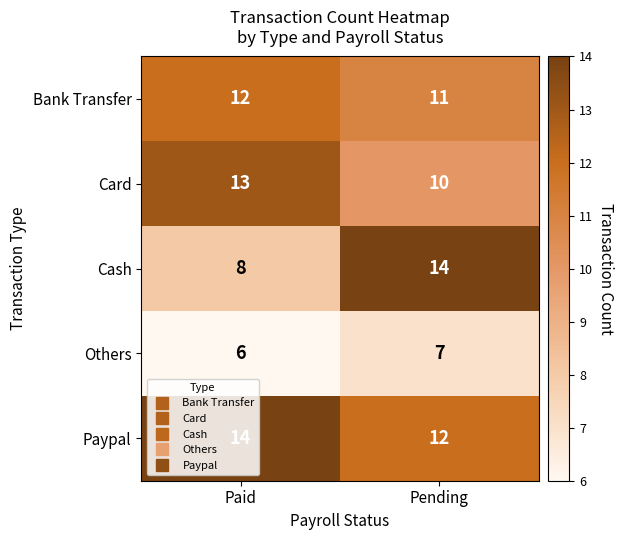

At Pending, list the series in order from largest to smallest.

Cash, Paypal, Bank Transfer, Card, Others